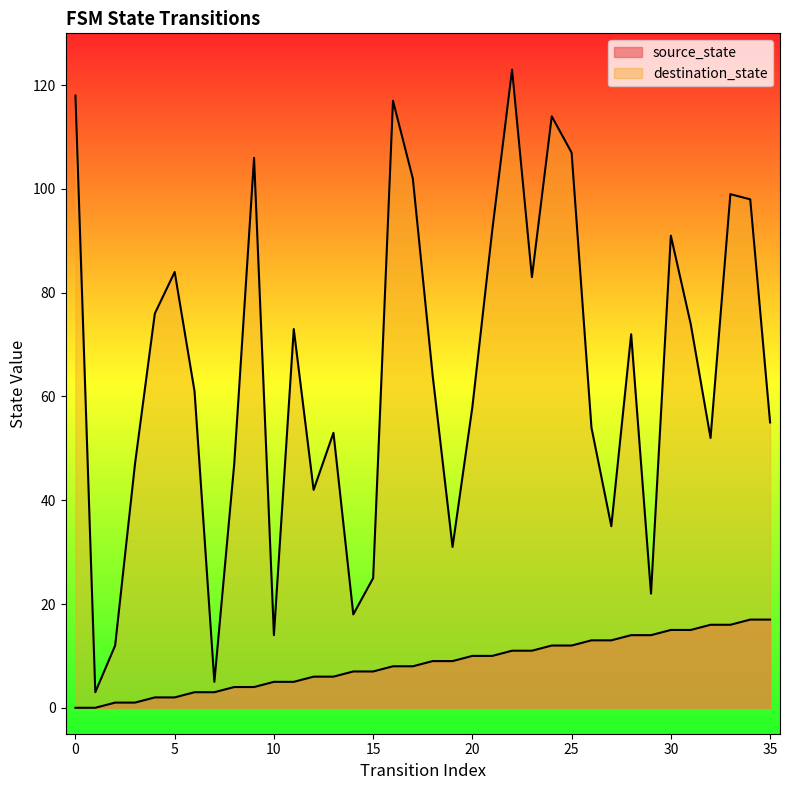

Reading left to right, extract all data points from this chart.

source_state: 0=0	1=0	2=1	3=1	4=2	5=2	6=3	7=3	8=4	9=4	10=5	11=5	12=6	13=6	14=7	15=7	16=8	17=8	18=9	19=9	20=10	21=10	22=11	23=11	24=12	25=12	26=13	27=13	28=14	29=14	30=15	31=15	32=16	33=16	34=17	35=17
destination_state: 0=118	1=3	2=12	3=47	4=76	5=84	6=61	7=5	8=47	9=106	10=14	11=73	12=42	13=53	14=18	15=25	16=117	17=102	18=64	19=31	20=58	21=92	22=123	23=83	24=114	25=107	26=54	27=35	28=72	29=22	30=91	31=74	32=52	33=99	34=98	35=55